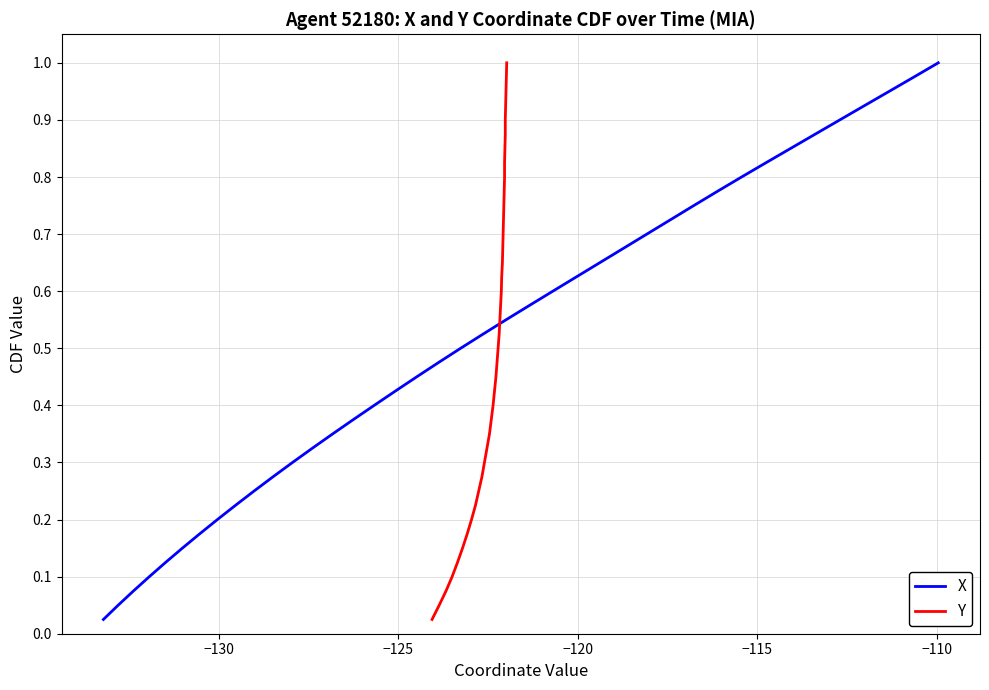

True or false: Y has more than 1 points higher than both neighbors.

False